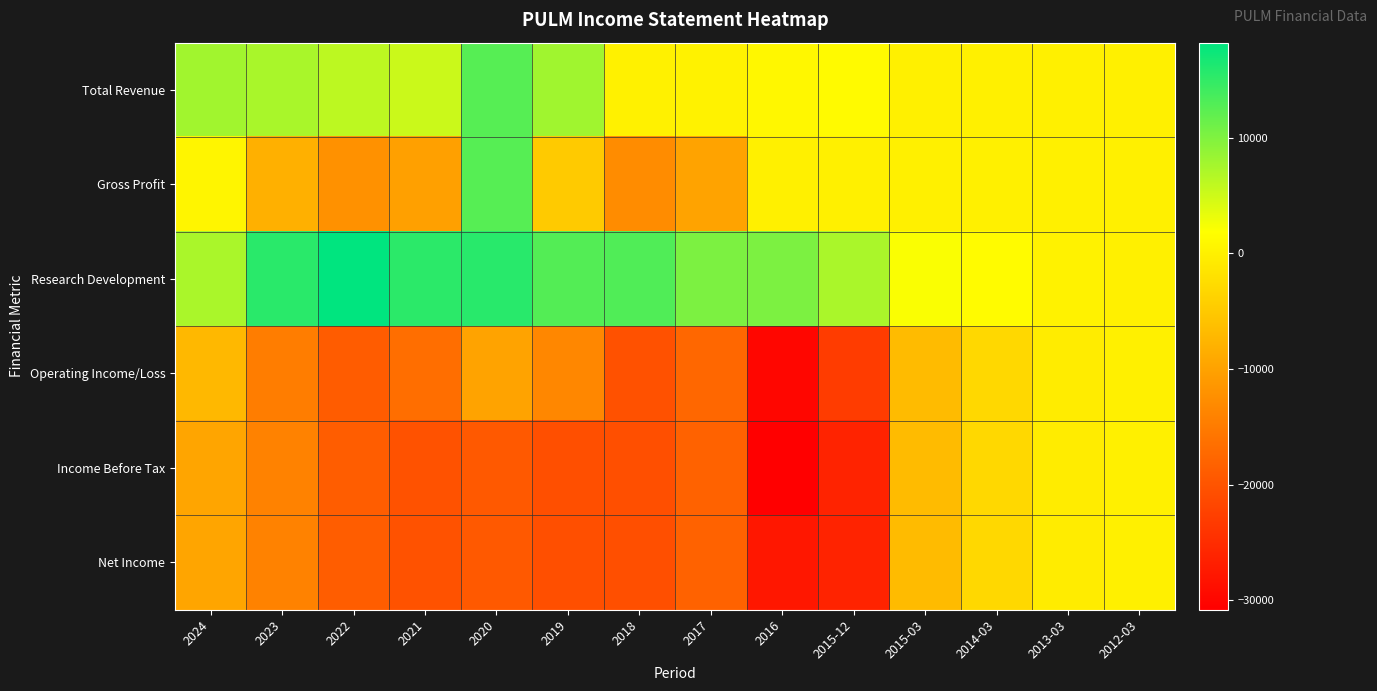

Reading left to right, transcribe all the data shown in this chart.

Total Revenue: 2024=7800	2023=7300	2022=6100	2021=5200	2020=12600	2019=7900	2018=200	2017=300	2016=800	2015-12=1200	2015-03=0	2014-03=0	2013-03=0	2012-03=0
Gross Profit: 2024=600	2023=-8200	2022=-12200	2021=-10200	2020=12600	2019=-4900	2018=-12800	2017=-9900	2016=0	2015-12=0	2015-03=0	2014-03=0	2013-03=0	2012-03=0
Research Development: 2024=7200	2023=15500	2022=18200	2021=15400	2020=15600	2019=12800	2018=13000	2017=10200	2016=10200	2015-12=7200	2015-03=2200	2014-03=1400	2013-03=300	2012-03=0
Operating Income/Loss: 2024=-7100	2023=-14700	2022=-18900	2021=-16600	2020=-9900	2019=-13400	2018=-20300	2017=-17500	2016=-29900	2015-12=-23000	2015-03=-6700	2014-03=-3100	2013-03=-500	2012-03=0
Income Before Tax: 2024=-9600	2023=-14100	2022=-18800	2021=-20200	2020=-19300	2019=-20600	2018=-20600	2017=-18100	2016=-30800	2015-12=-26200	2015-03=-6700	2014-03=-3100	2013-03=-500	2012-03=0
Net Income: 2024=-9600	2023=-14100	2022=-18800	2021=-20200	2020=-19300	2019=-20600	2018=-20600	2017=-18100	2016=-27800	2015-12=-26200	2015-03=-6700	2014-03=-3100	2013-03=-500	2012-03=0